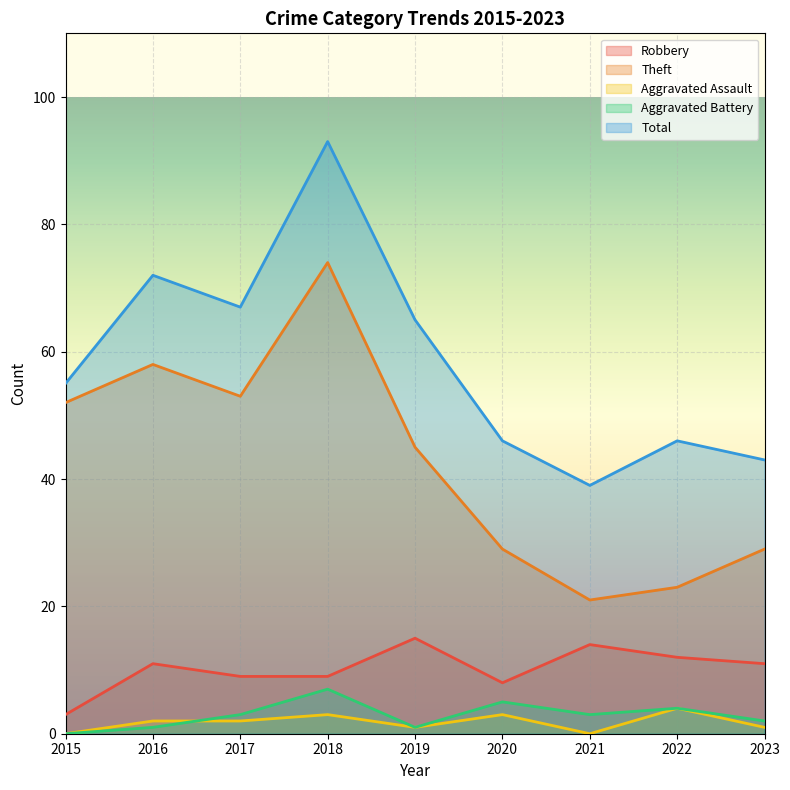

What is the lowest value of the Robbery series?

3